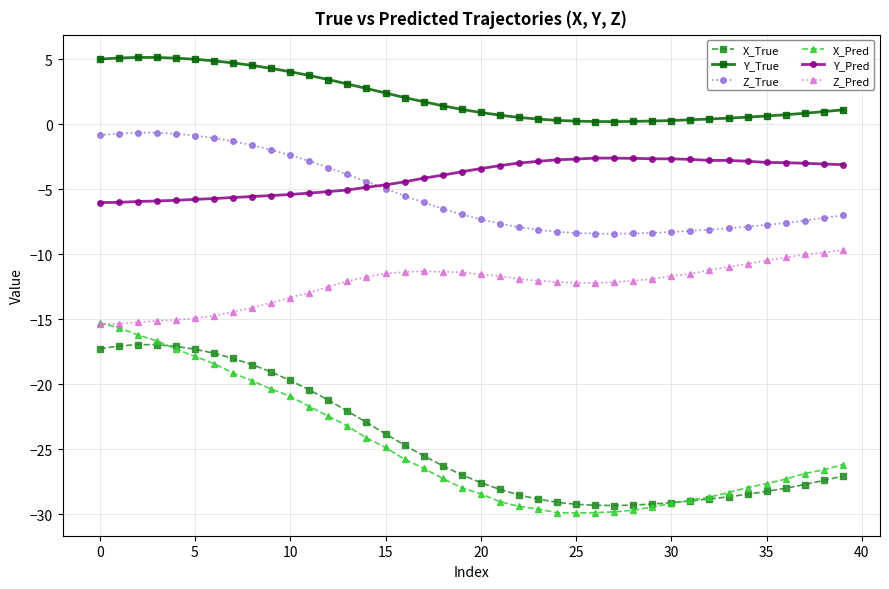

What are all the series names shown in the legend?

X_True, Y_True, Z_True, X_Pred, Y_Pred, Z_Pred